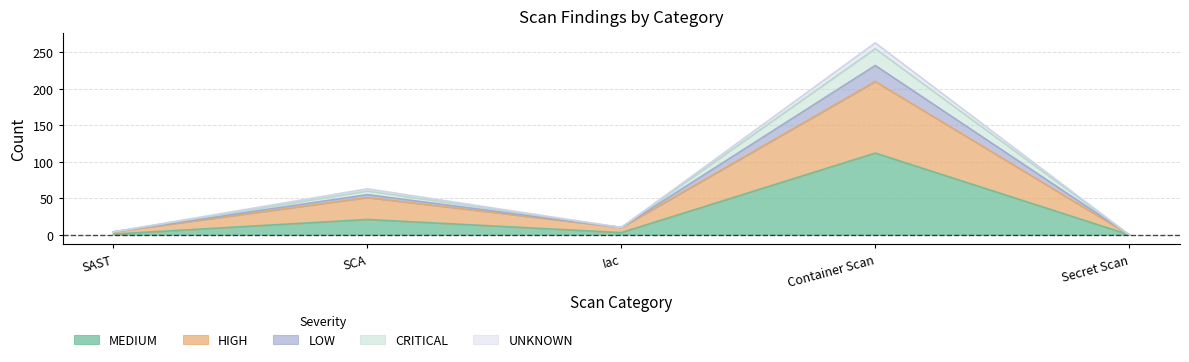

What is the total value across all series at Container Scan?

263